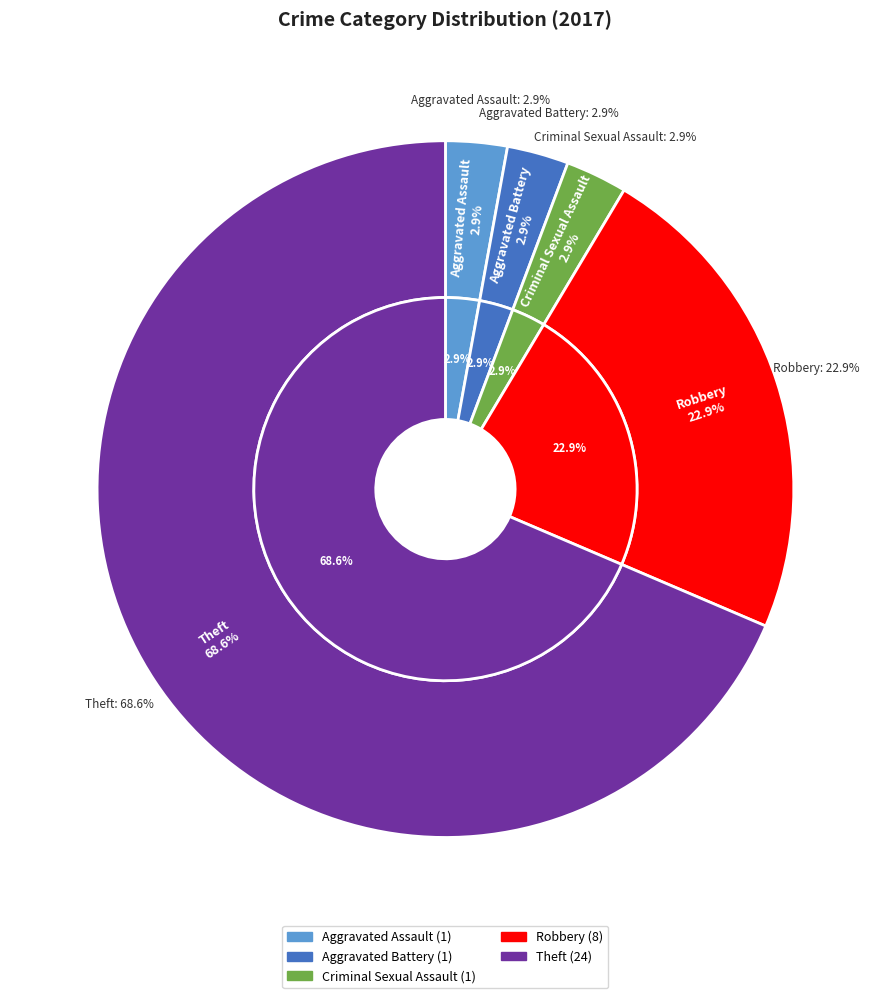

Combined, do Motor Vehicle Theft and Criminal Sexual Assault account for over 50%?

No